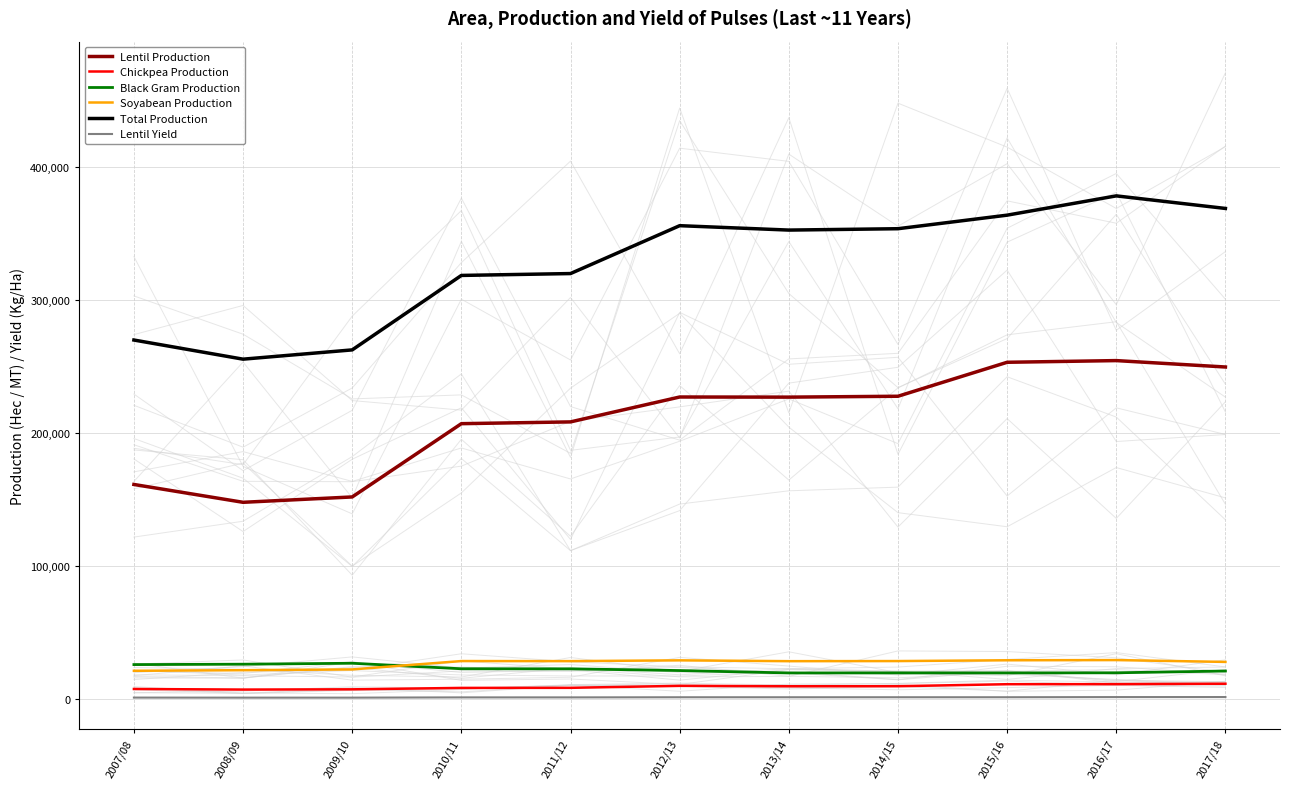

How many values in the Chickpea Production series are below 9380?

5